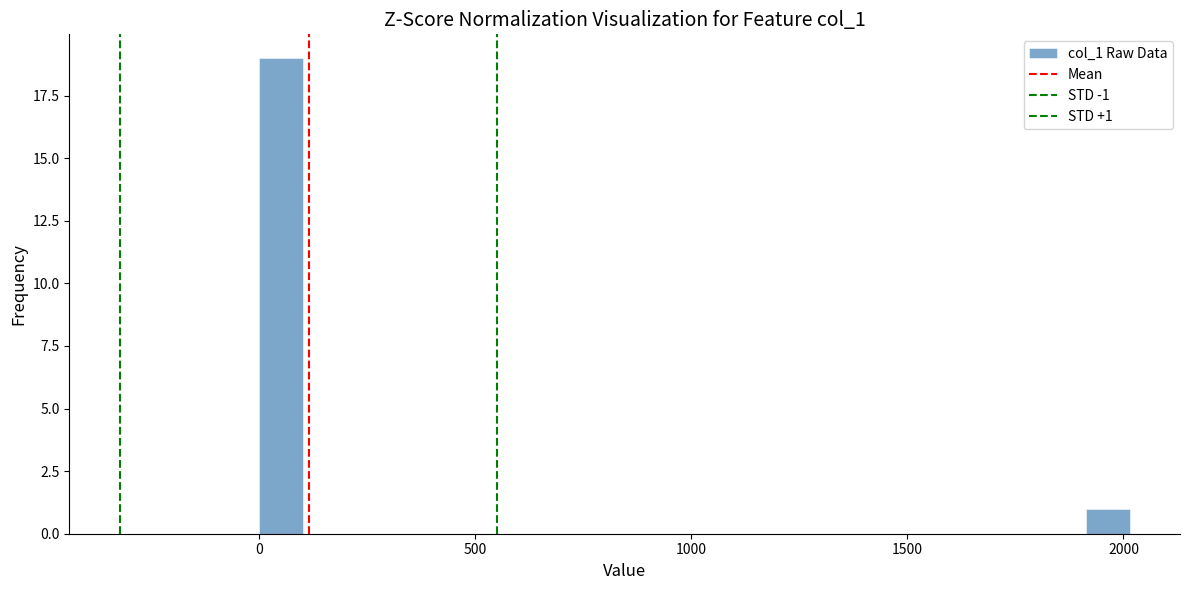

Read against the x-axis, roughly where is the centre of the tallest bar?

50